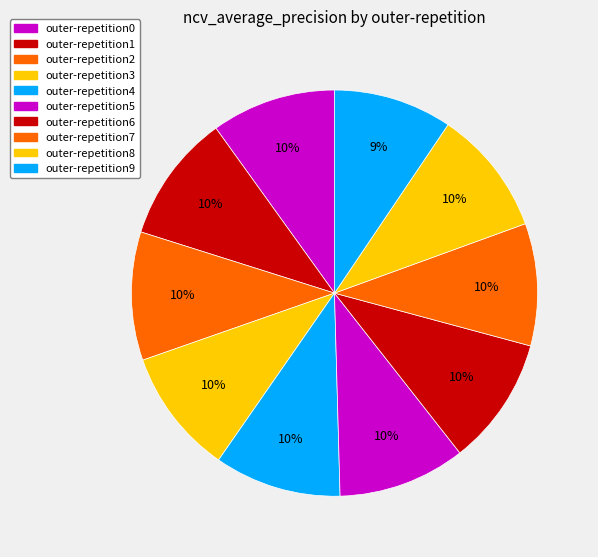

Is it true that outer-repetition1 is 10% of the pie?

True